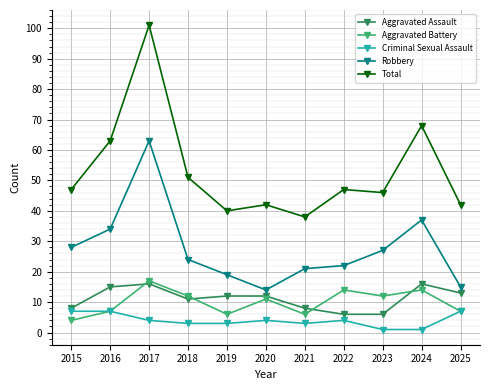

At which category does Robbery reach its first local peak?

2017